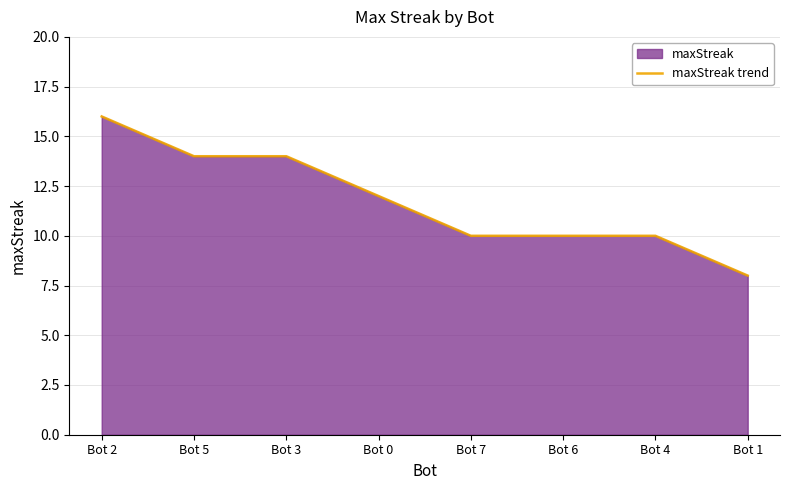

How many categories are shown in the chart?

8